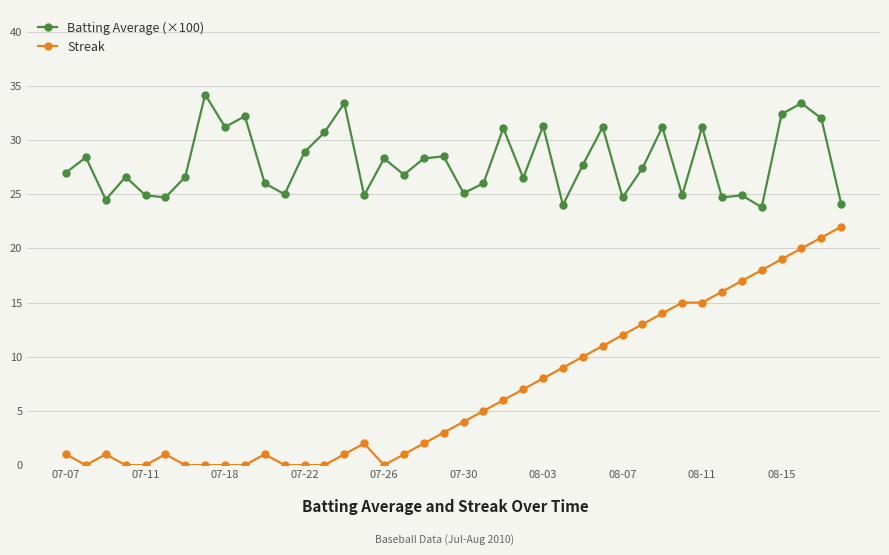

True or false: Streak has more than 1 interior local peaks.

True